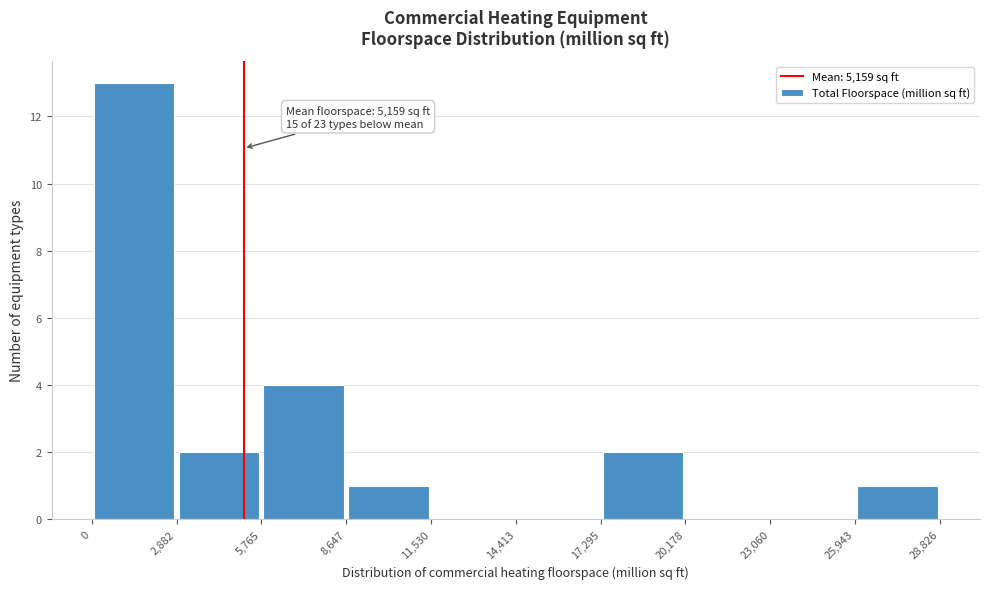

Which range on the x-axis has the tallest bar?

0 to 2,882